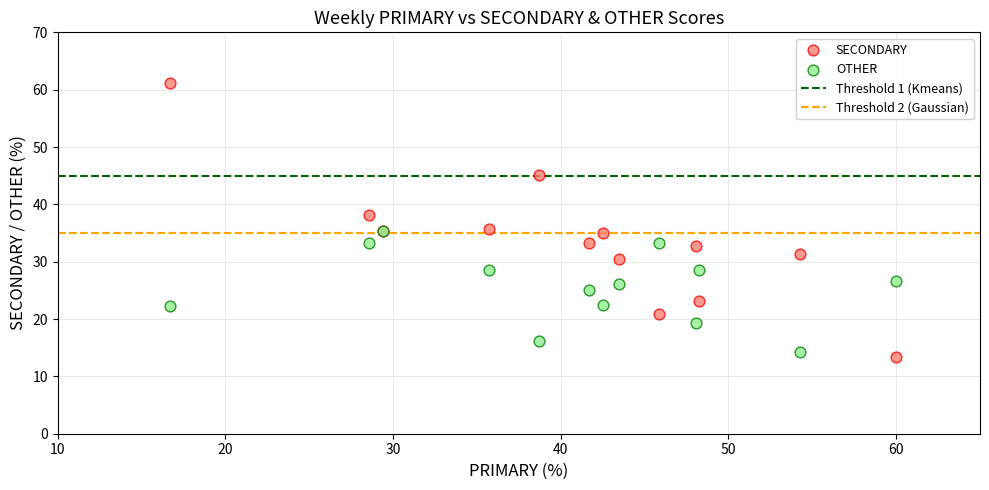

Which series has the widest spread of Y values?

SECONDARY